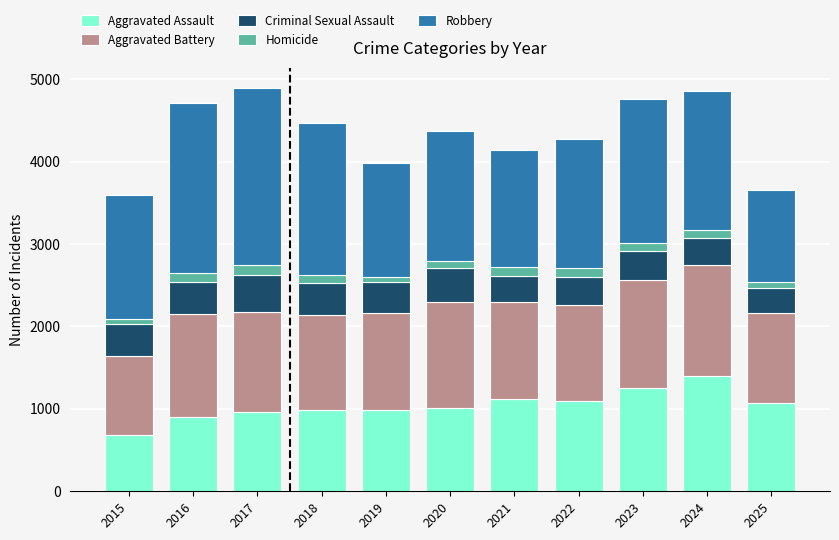

What is the minimum value for Aggravated Assault?

680